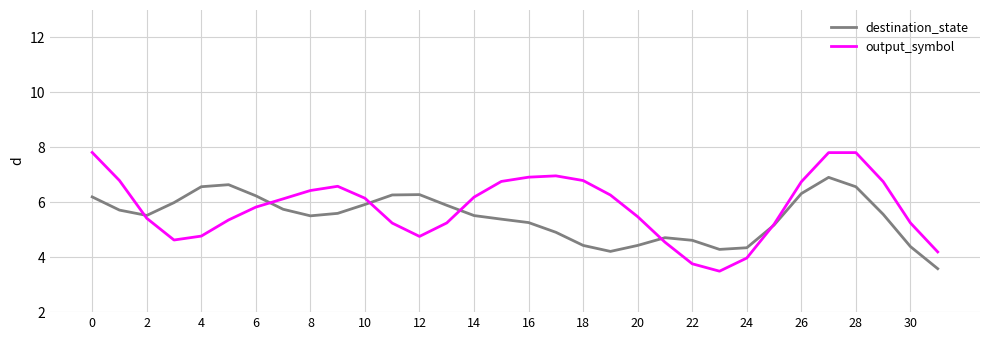

What is the smallest value displayed?

3.5